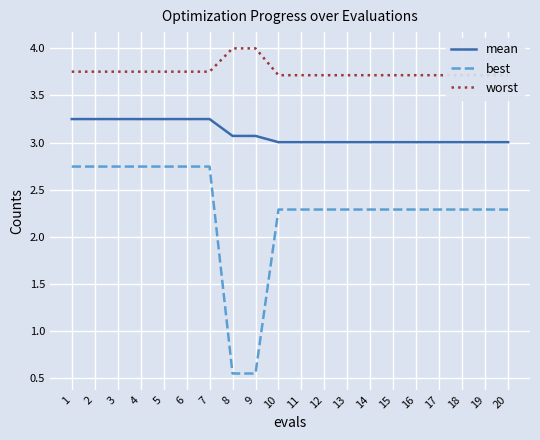

How many series are shown in this chart?

3